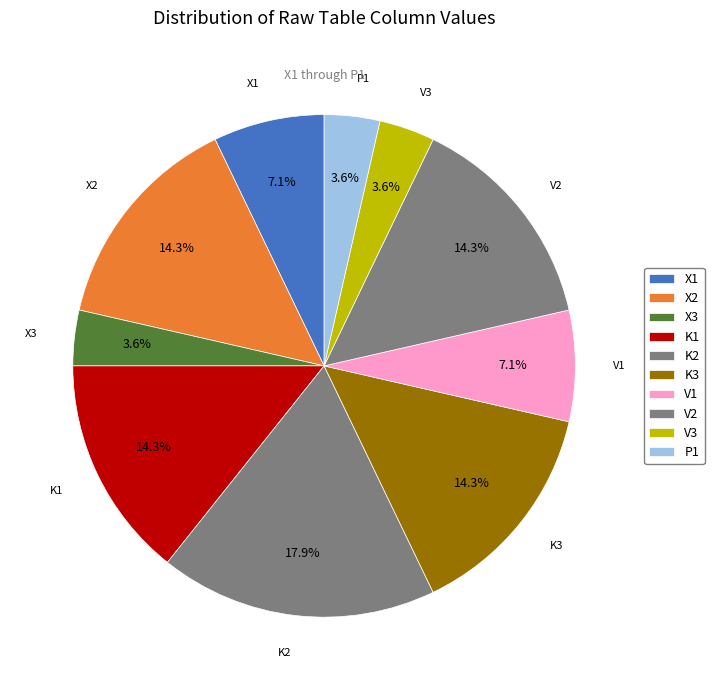

How many segments does this pie chart have?

10